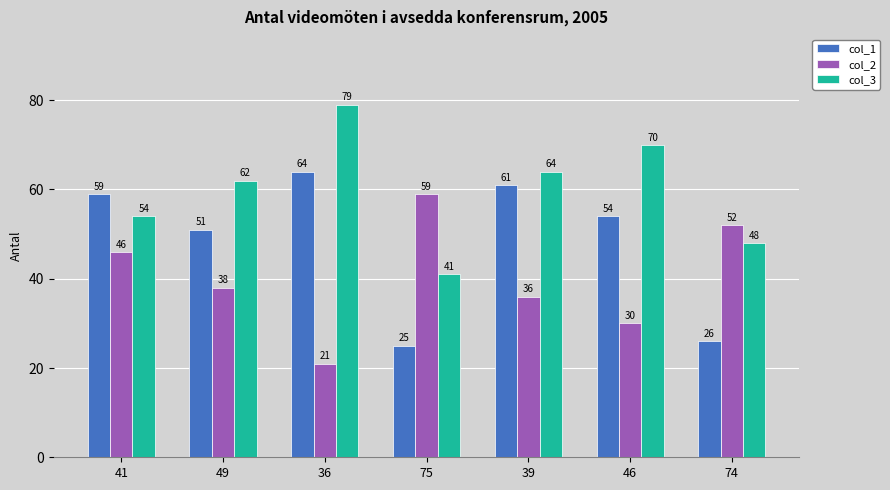

How many col_2 values are between 30 and 52?

5